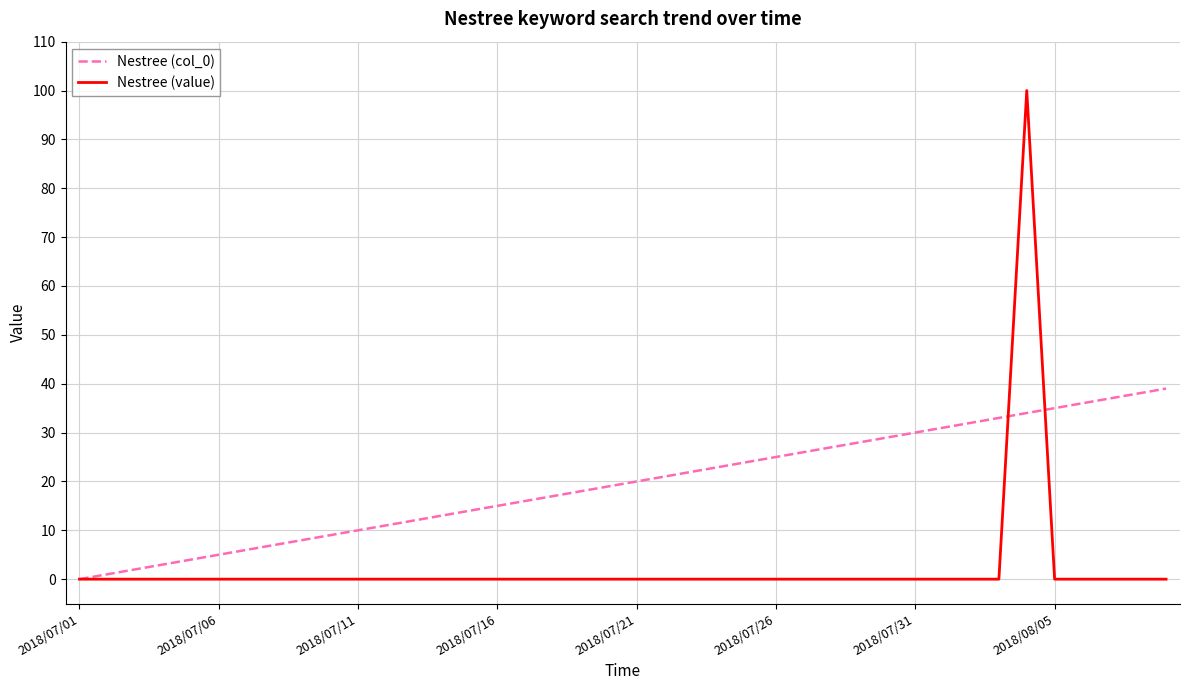

Rank the series by their maximum value, from highest to lowest.

Nestree (value), Nestree (col_0)